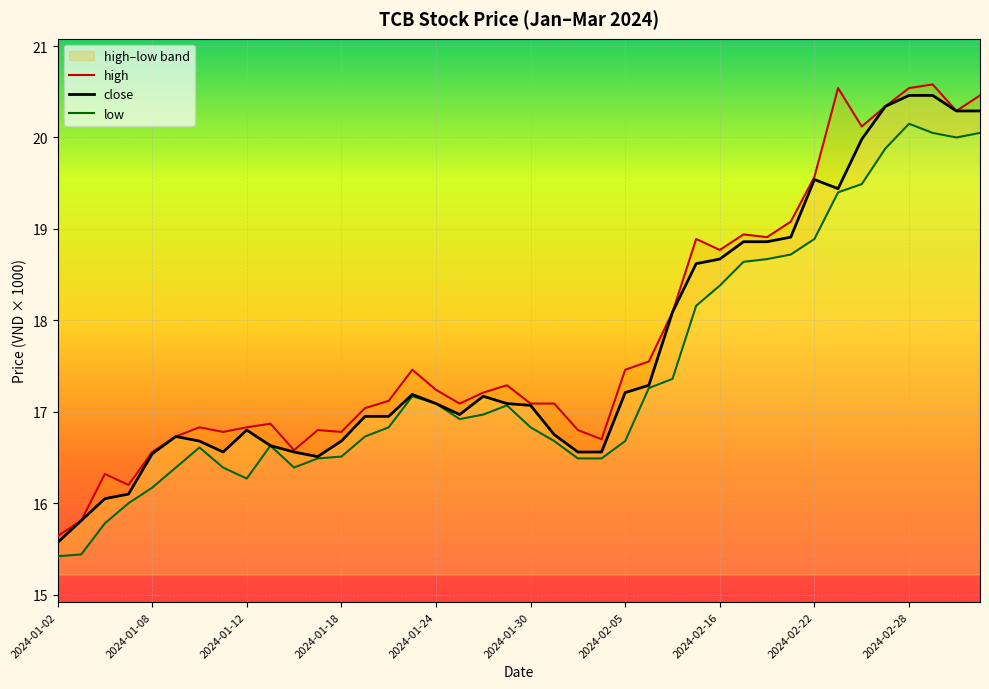

How many distinct data groups are displayed?

3